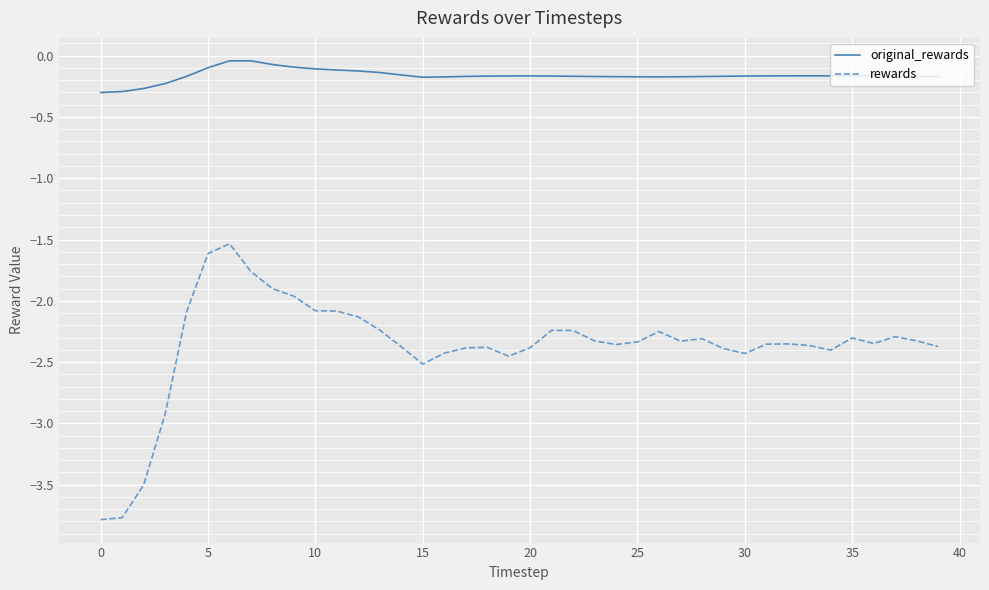

What is the smallest value displayed?

-3.8